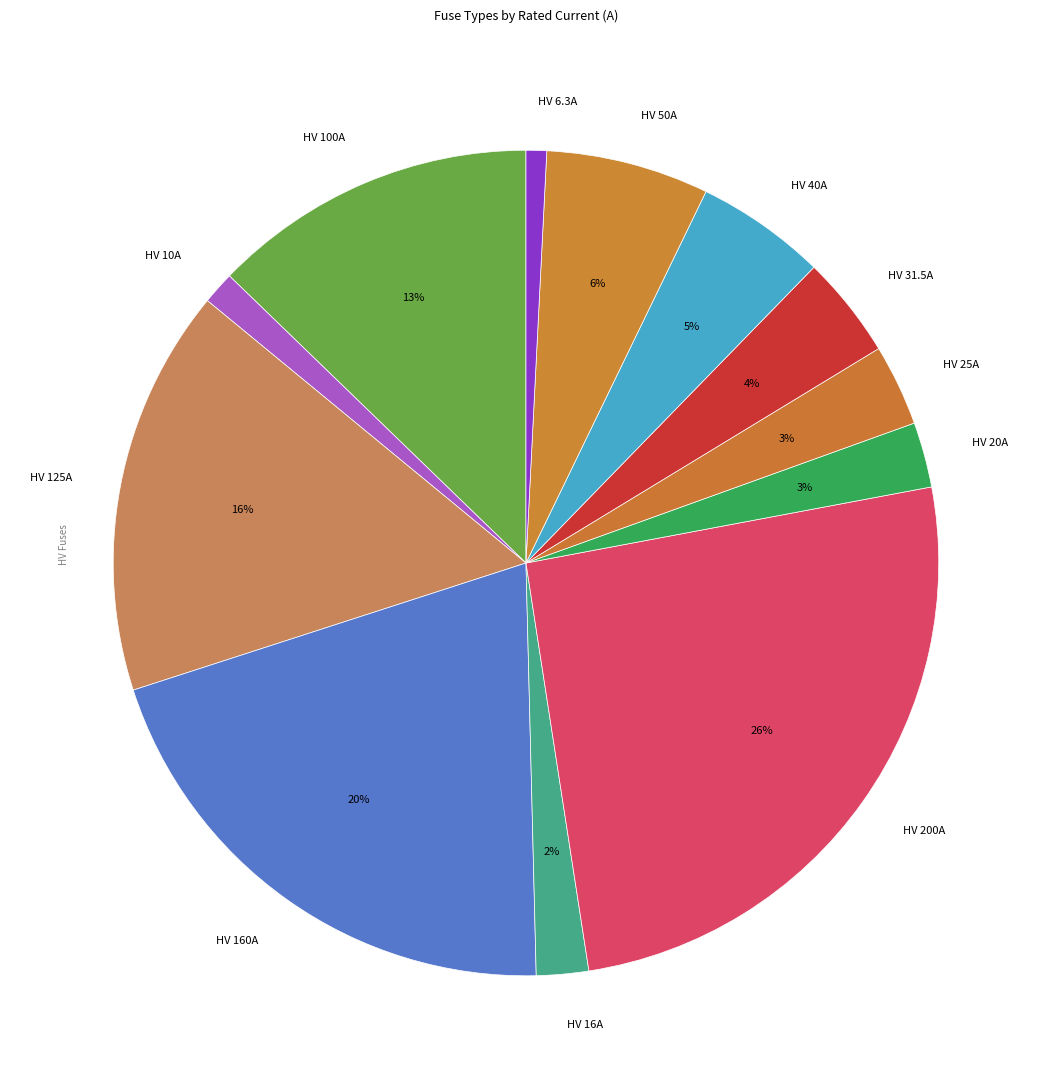

Which category has the biggest portion of the pie?

HV 200A